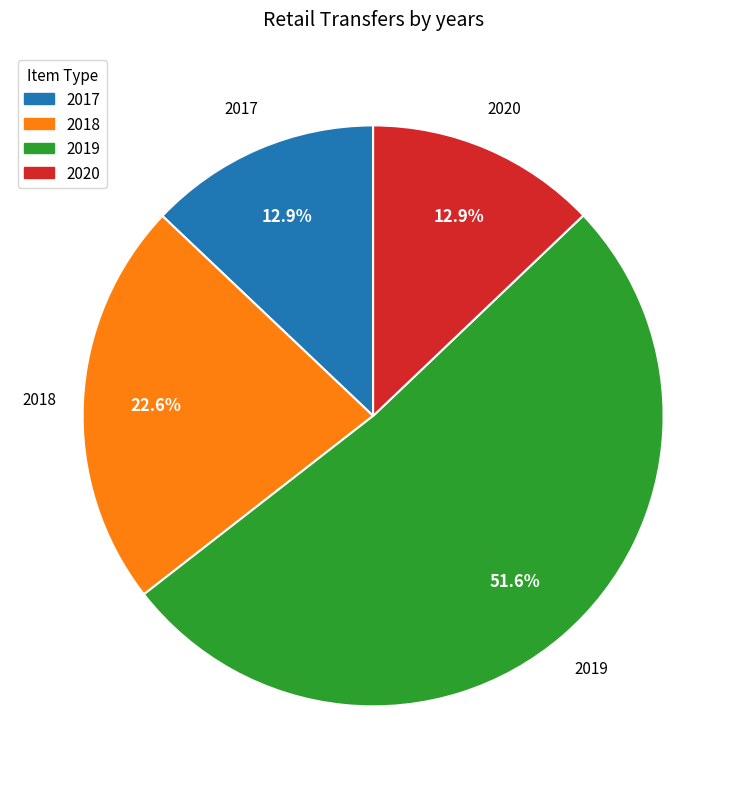

To the nearest percent, what is the difference between the largest and smallest slice percentages?

39%